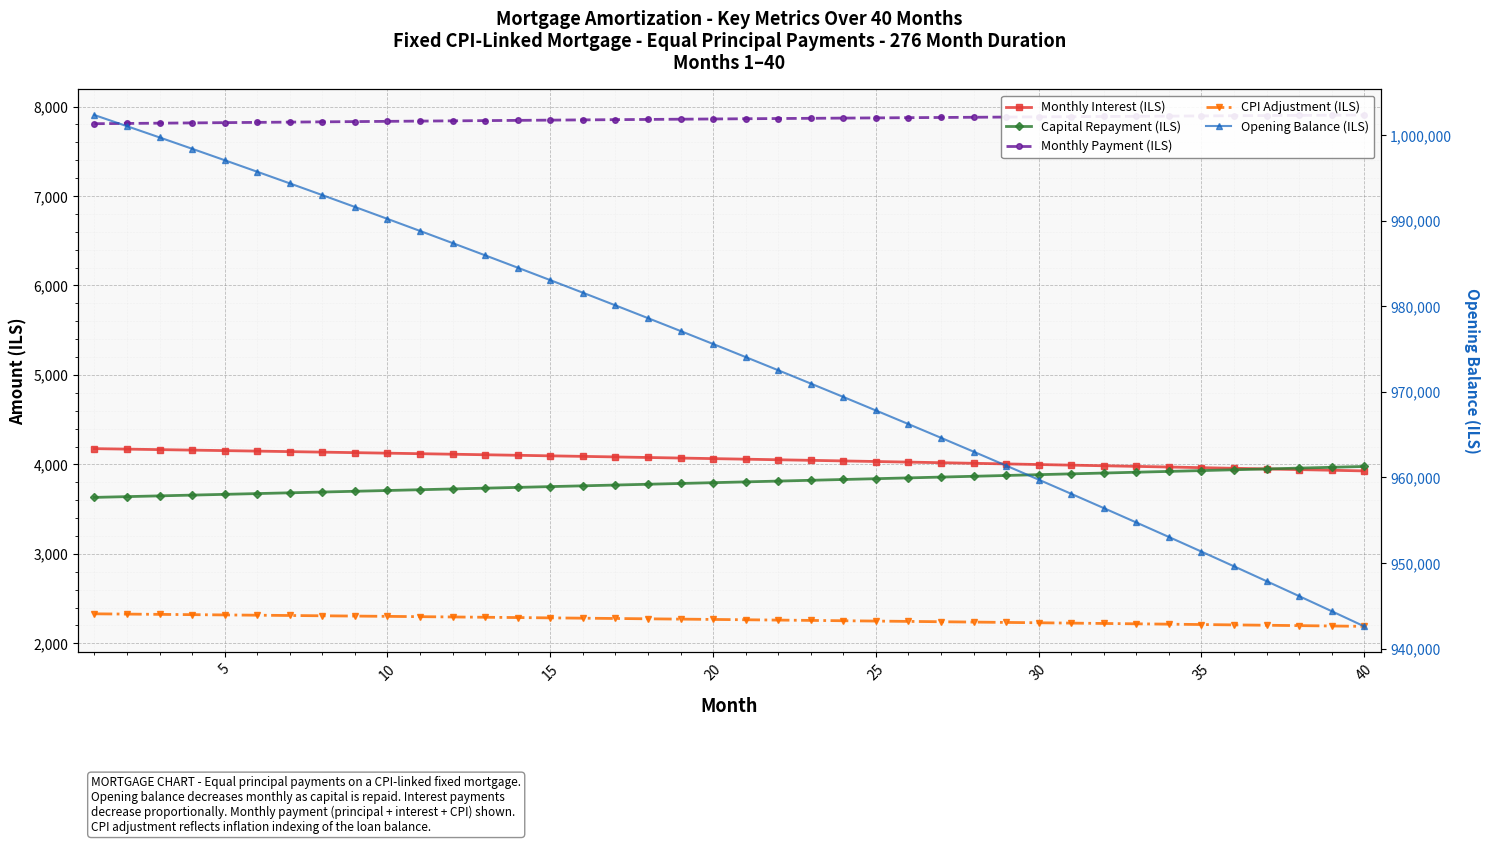

What is the highest value of the Opening Balance (ILS) series?

1002333.3